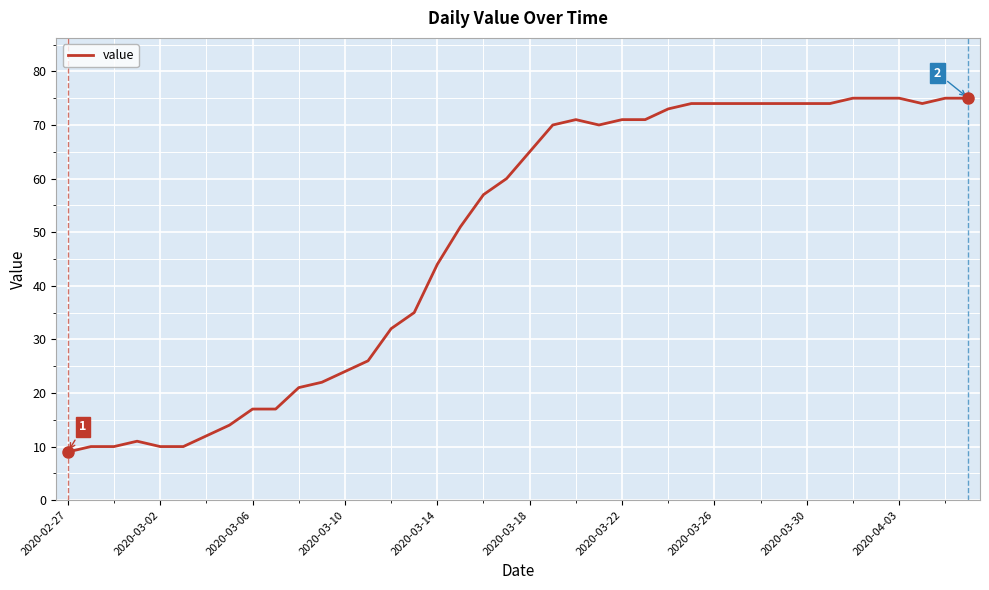

How many distinct data groups are displayed?

1